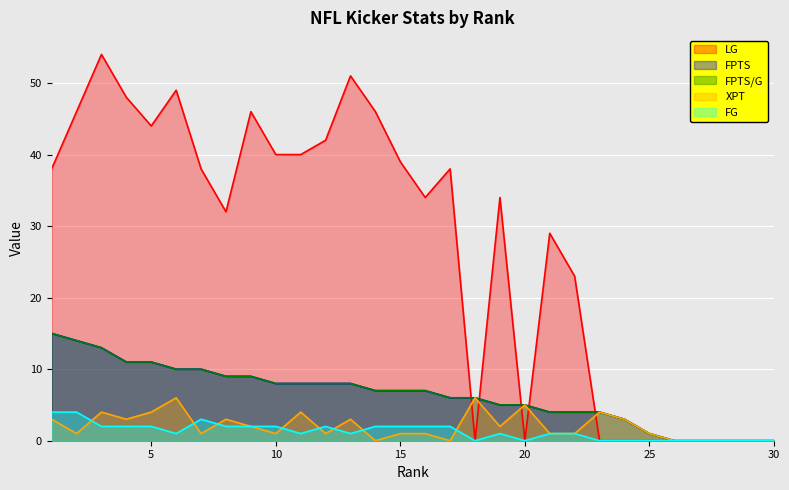

At which label does FG first exceed 1?

1